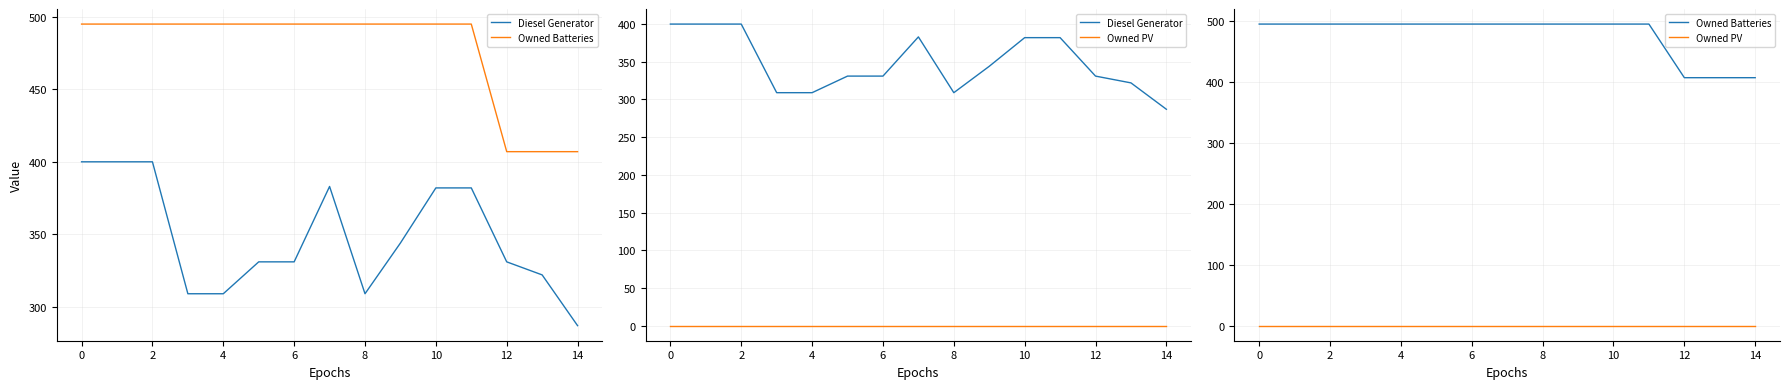

How many lines are shown in the chart?

3